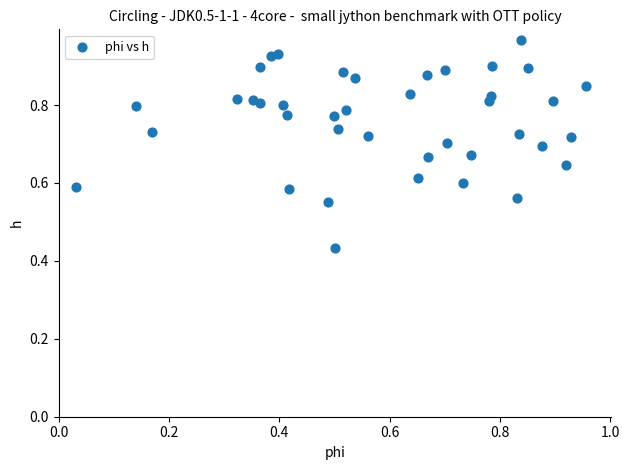

What is the range of Y values (max minus min)?

0.5